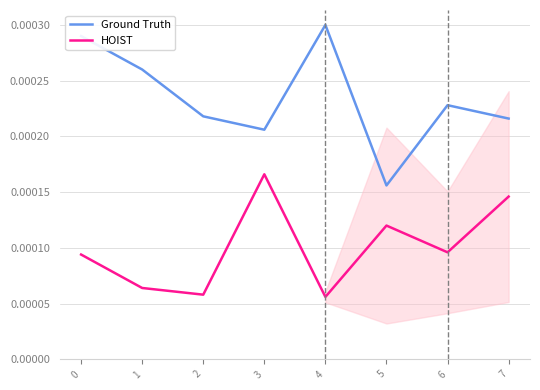

True or false: Ground Truth has a value of 0.0 at 3.

True